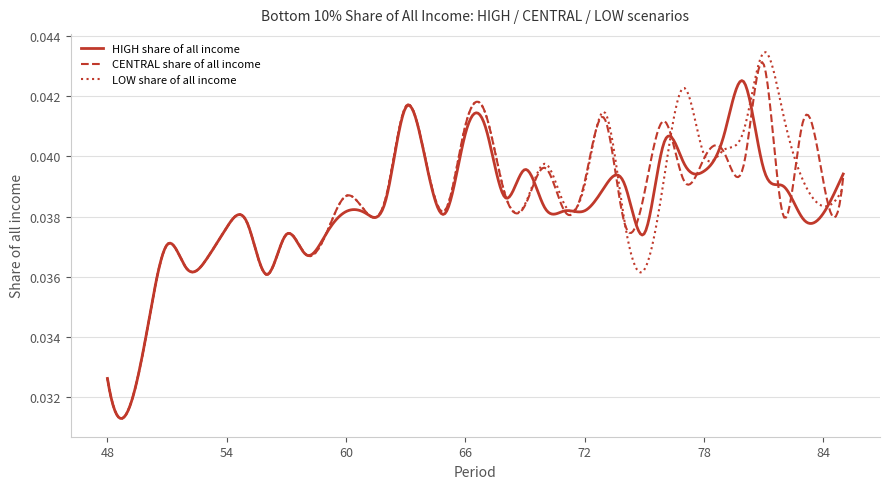

Which series has the widest spread of values?

LOW share of all income